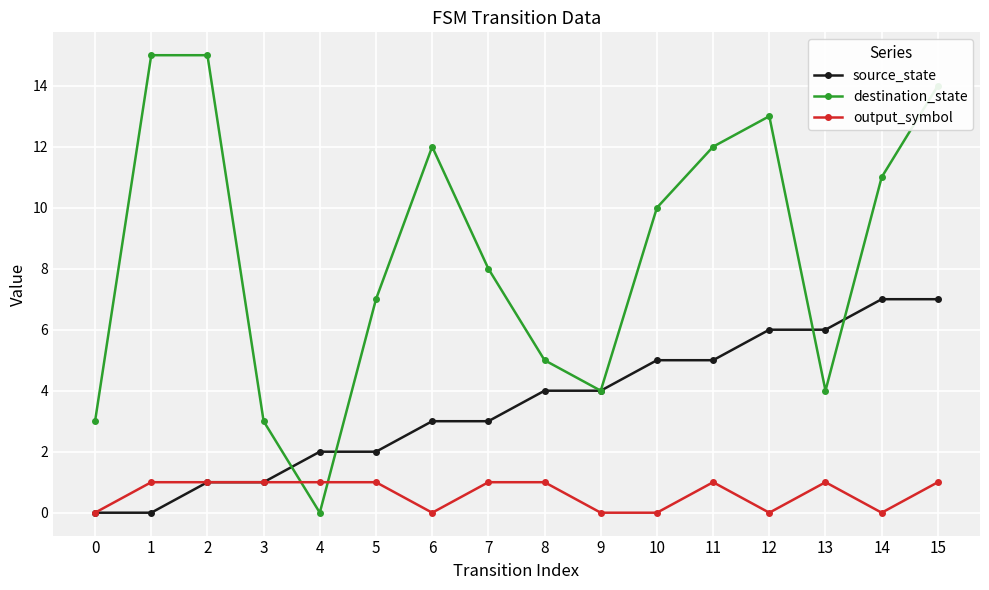

Is this an area chart (filled region under the line)?

No